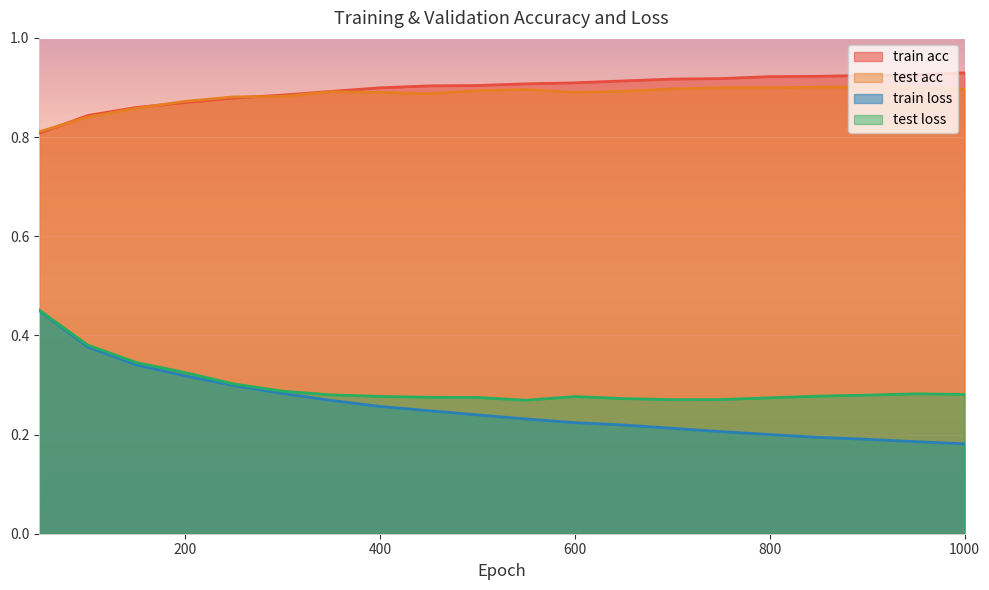

Is the value of train acc at 950 greater than the value of train loss at 150?

Yes